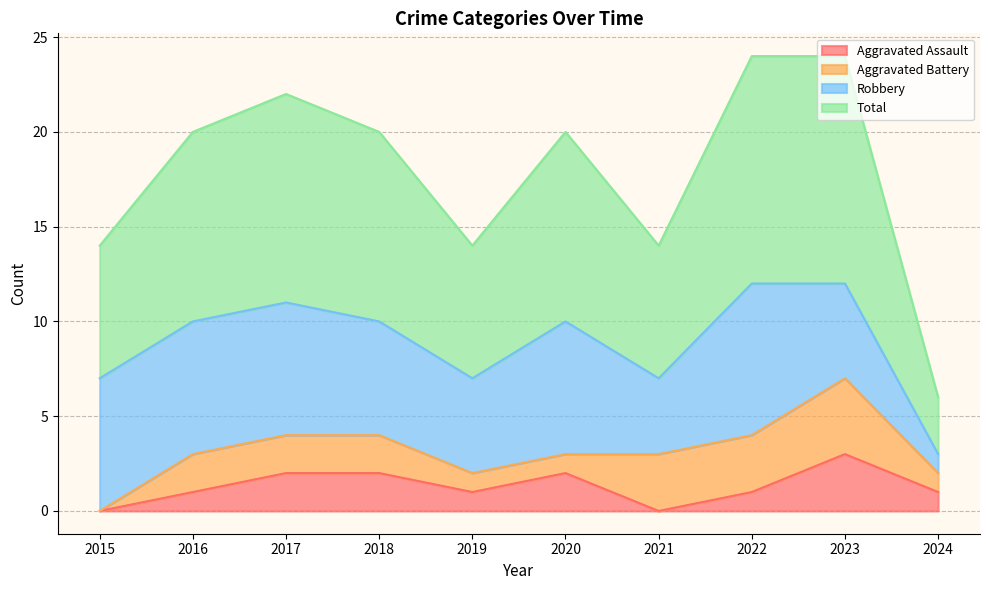

Which series has the largest total across all categories?

Total